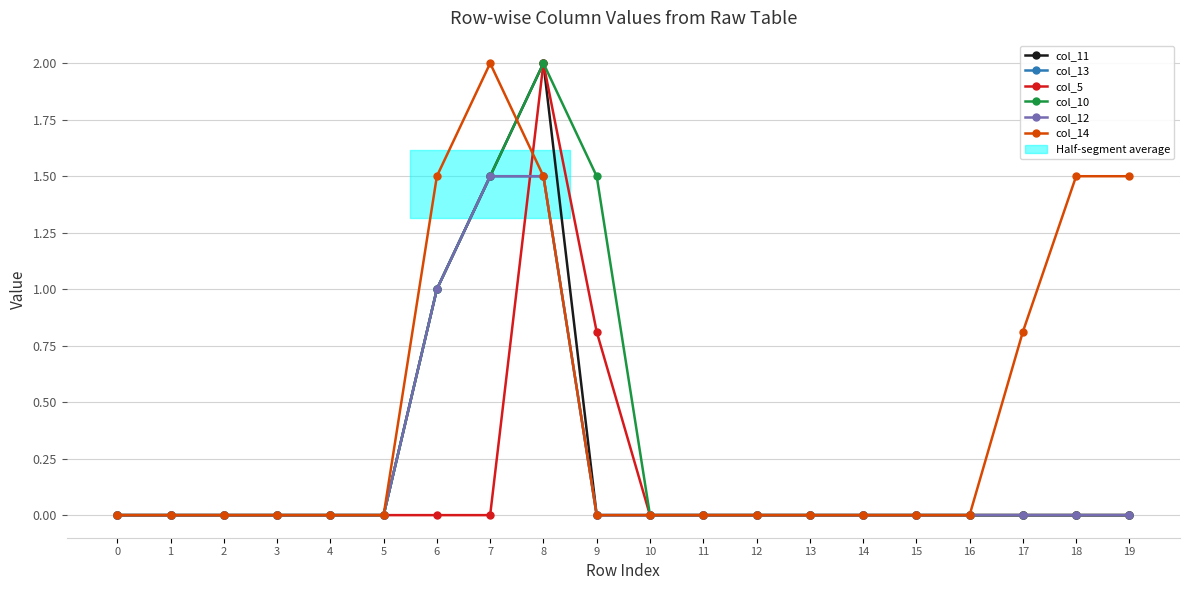

Where do col_5 and col_14 first cross each other?

7 and 8